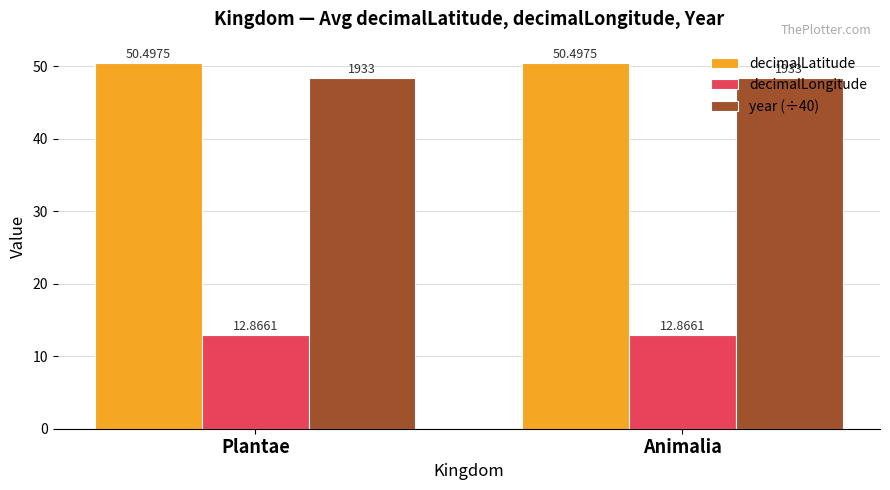

The value of decimalLongitude at Animalia is 12.9. True or false?

True